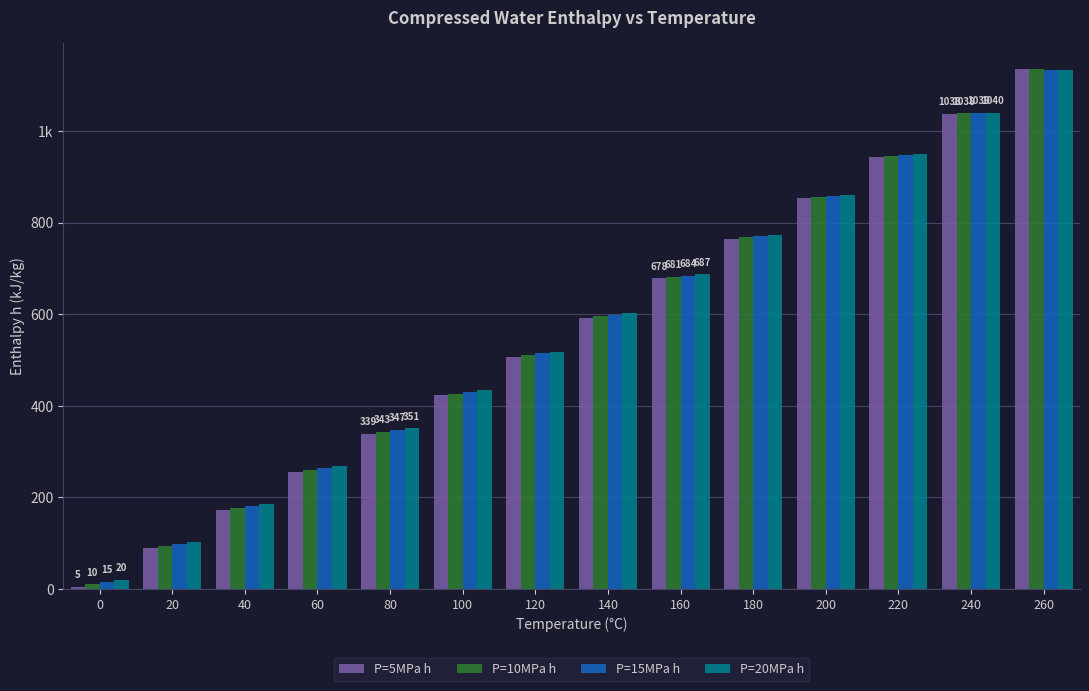

Which series has the largest total across all categories?

P=20MPa h